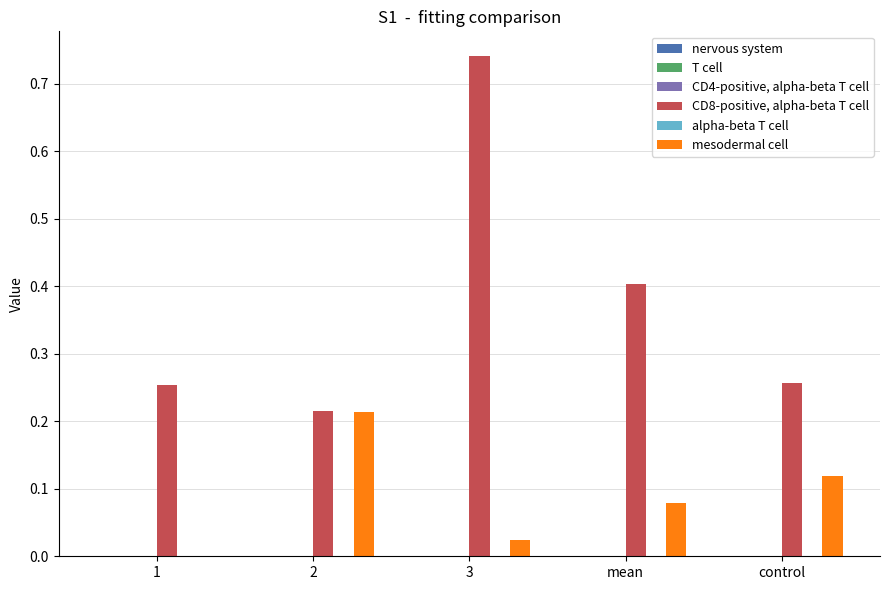

At which category is the sum across all series the highest?

3